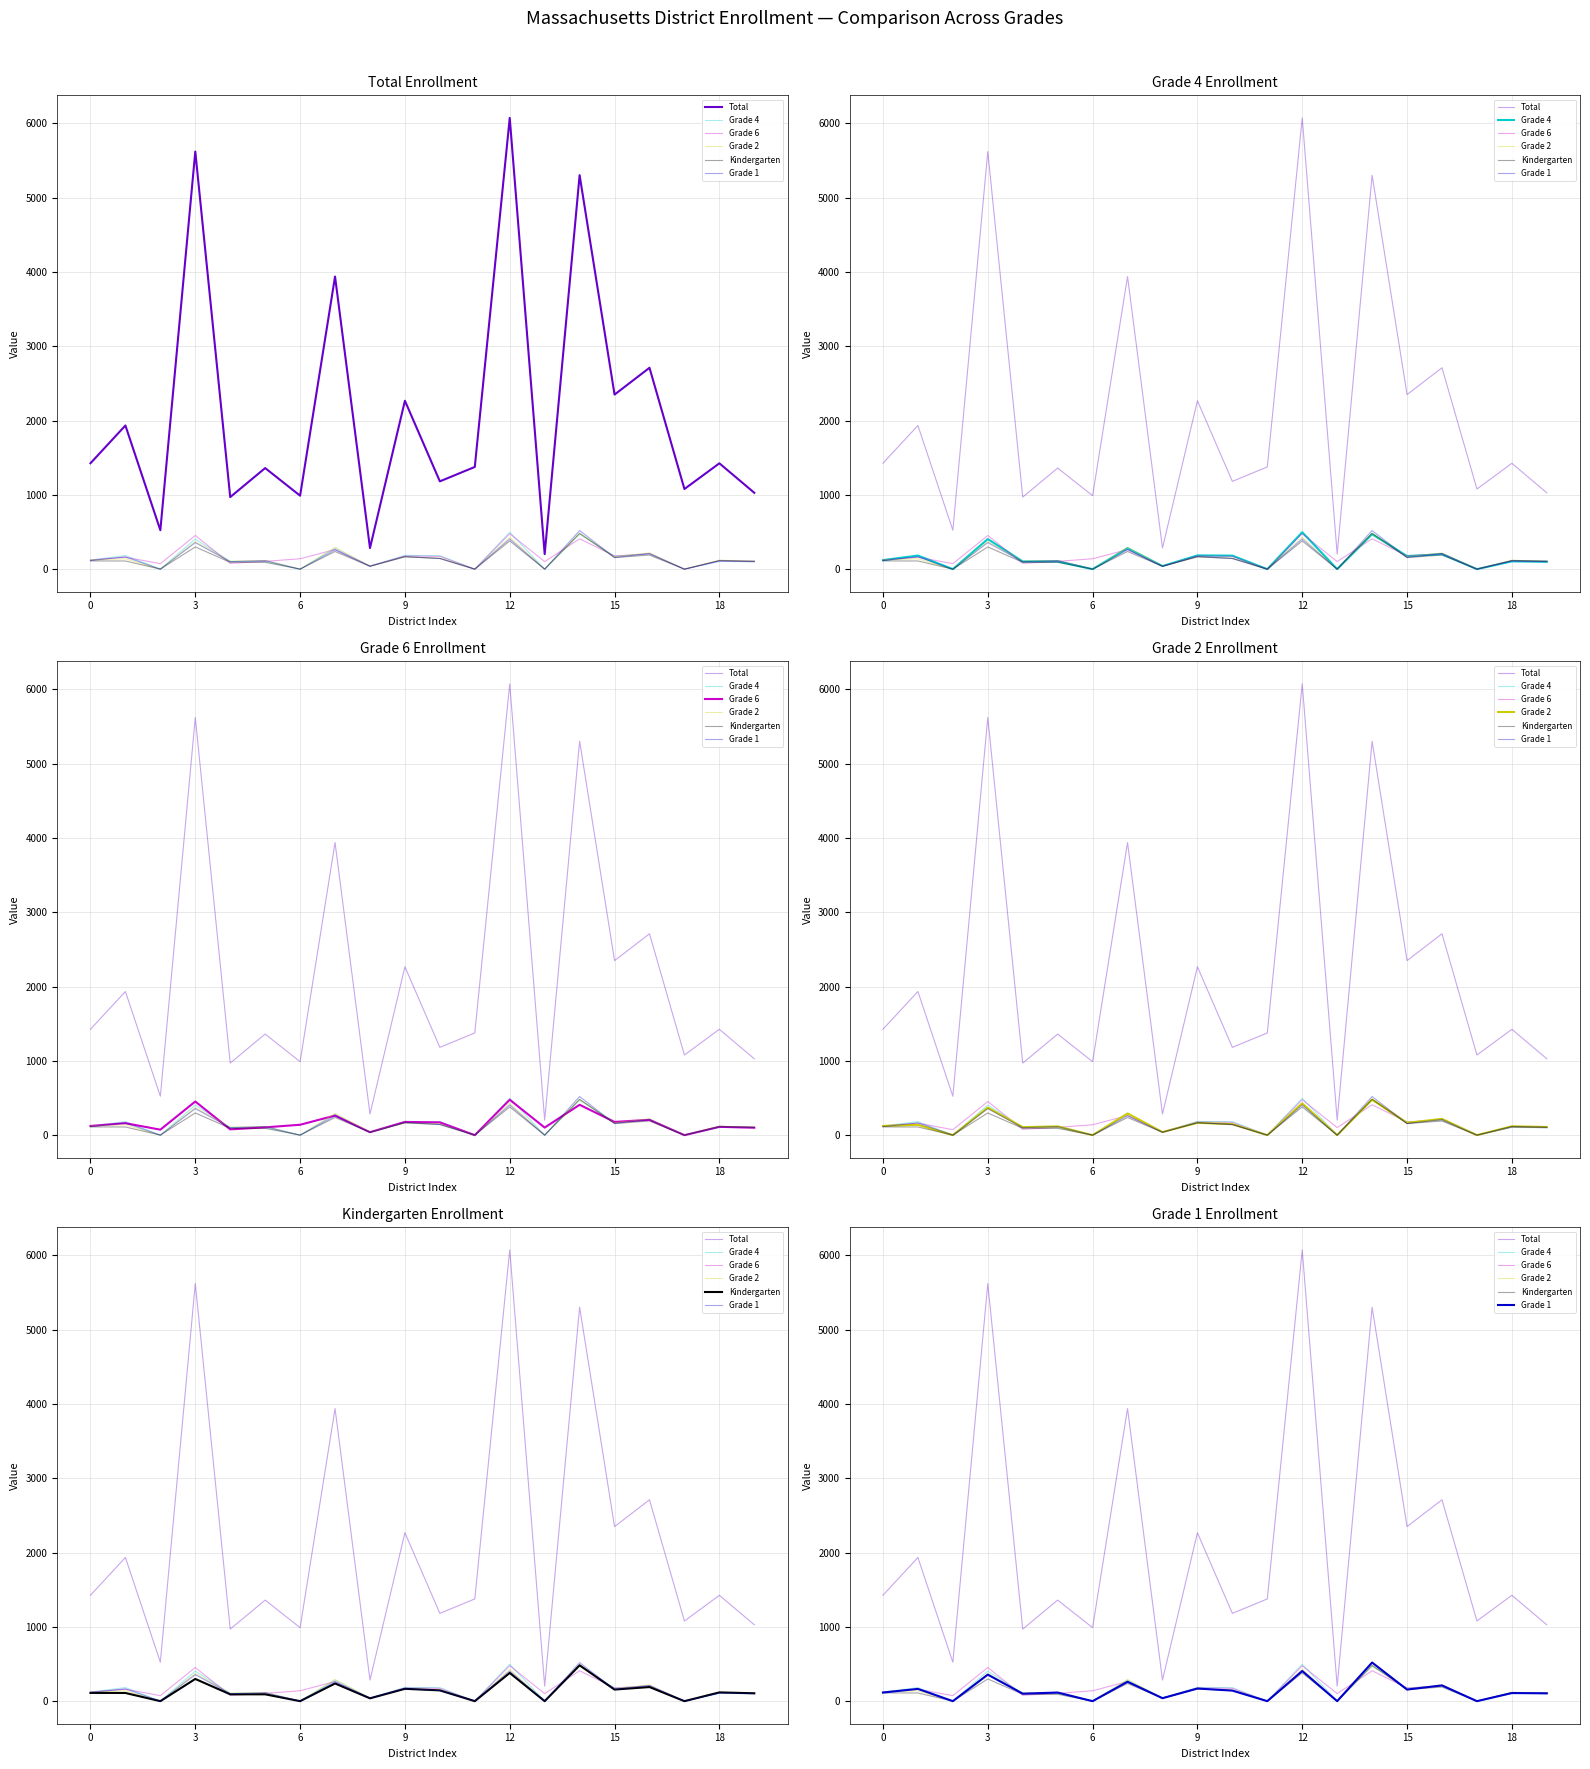

What is the label of the 18th point from the left?

17